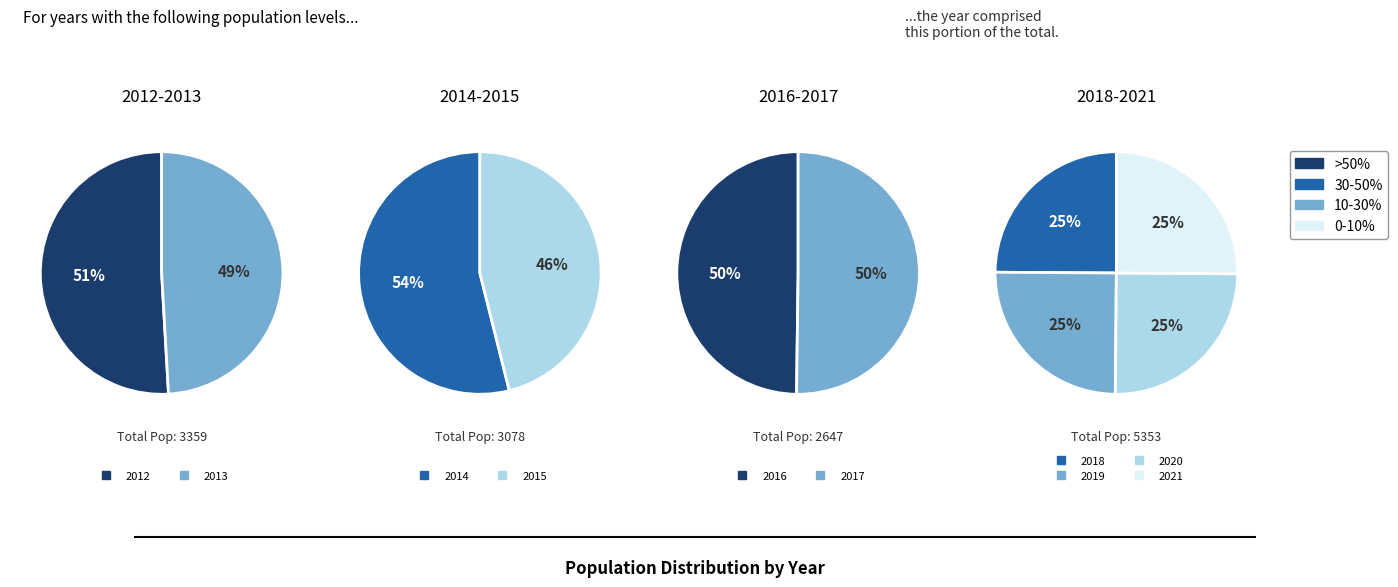

How many slices are in this pie chart?

10